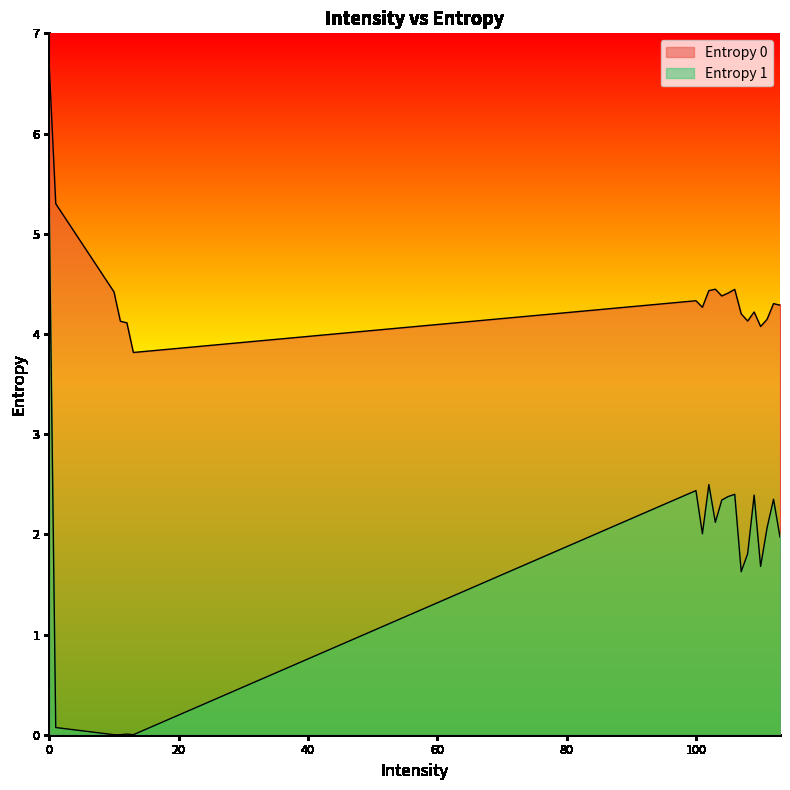

What is the spread (max minus min) of values at 102?

1.9